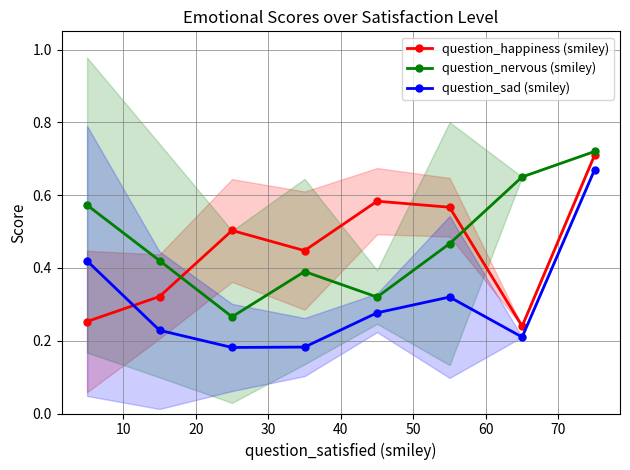

Which series has the largest total across all categories?

question_nervous (smiley)